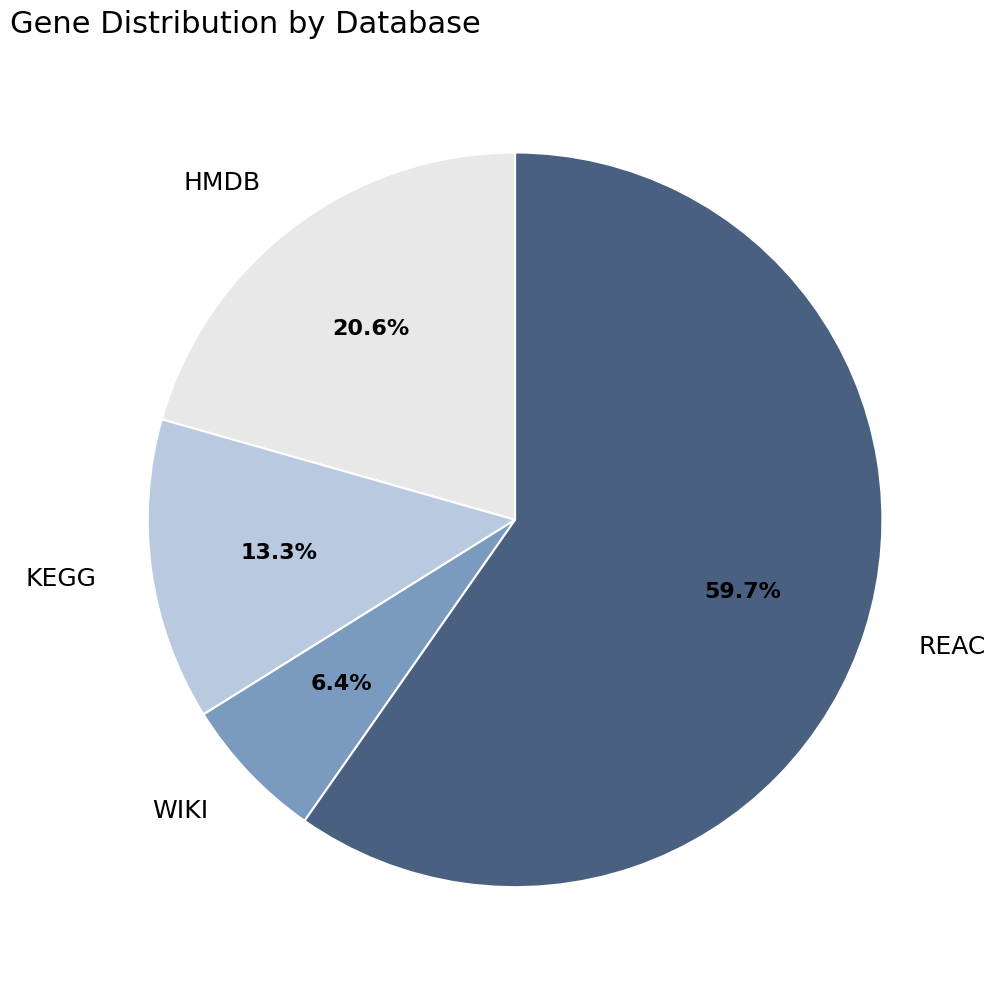

Approximately how many times larger is the value at KEGG compared to WIKI?

2.1